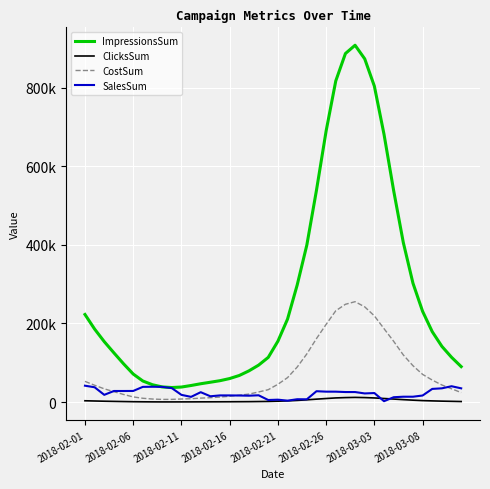

What are all the series names shown in the legend?

ImpressionsSum, ClicksSum, CostSum, SalesSum